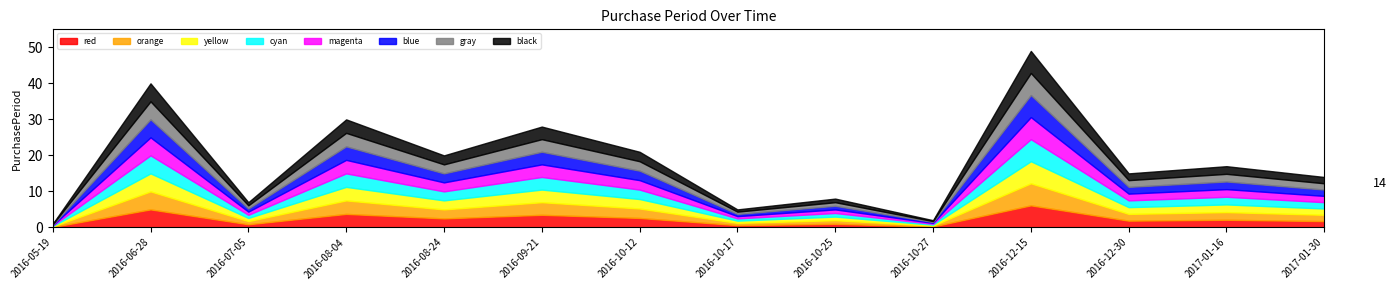

How many interior local valleys (lower than both neighbors) does the data have?

5